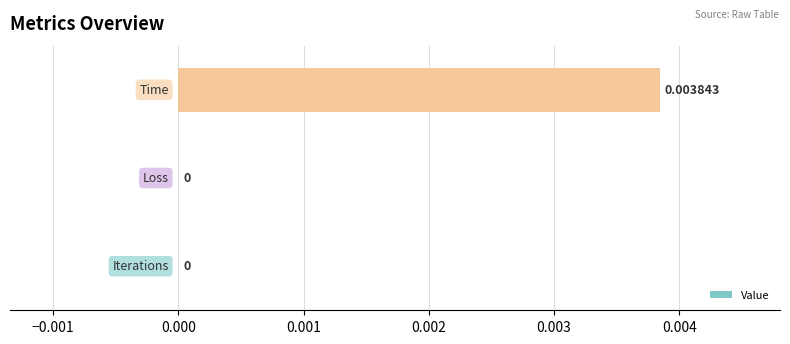

Count the number of data series in this chart.

1